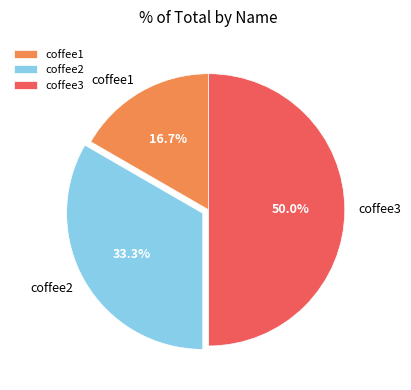

How many segments does this pie chart have?

3